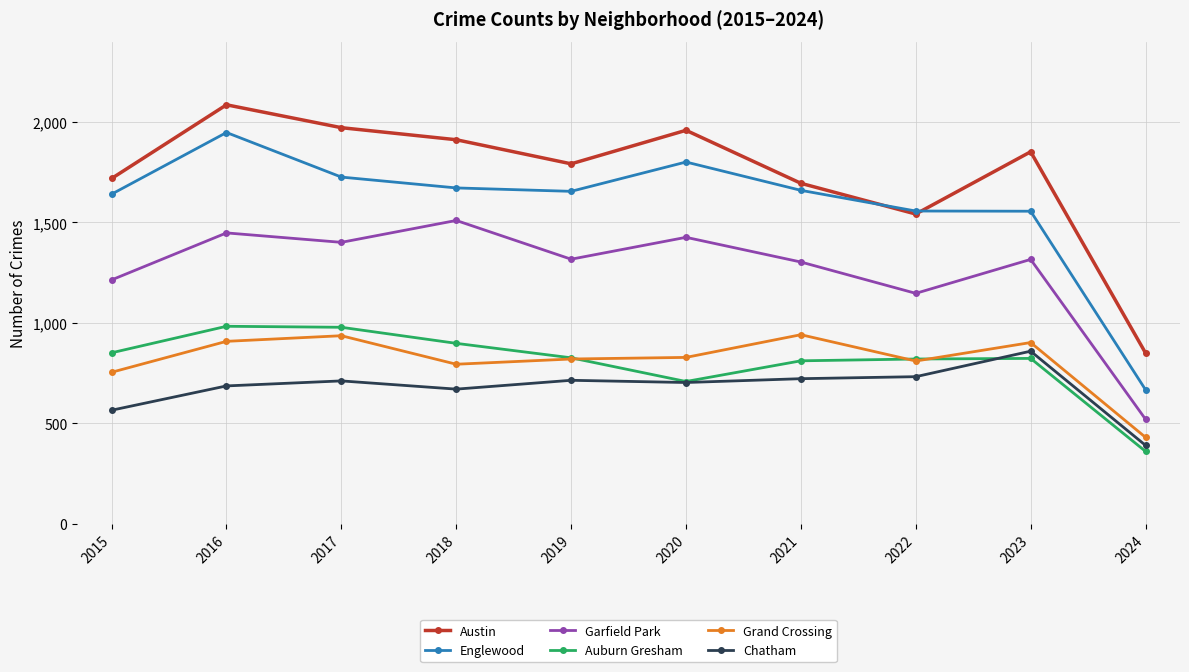

Does the chart display data point markers on the line(s)?

Yes